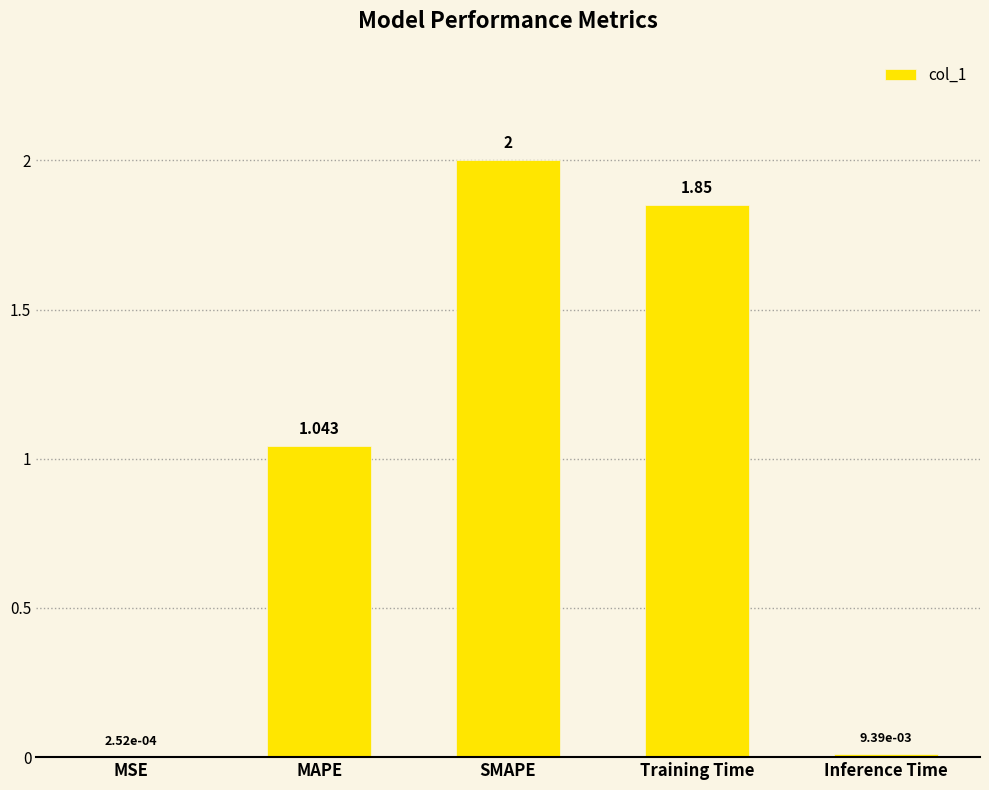

Which has a higher value, MAPE or SMAPE?

SMAPE